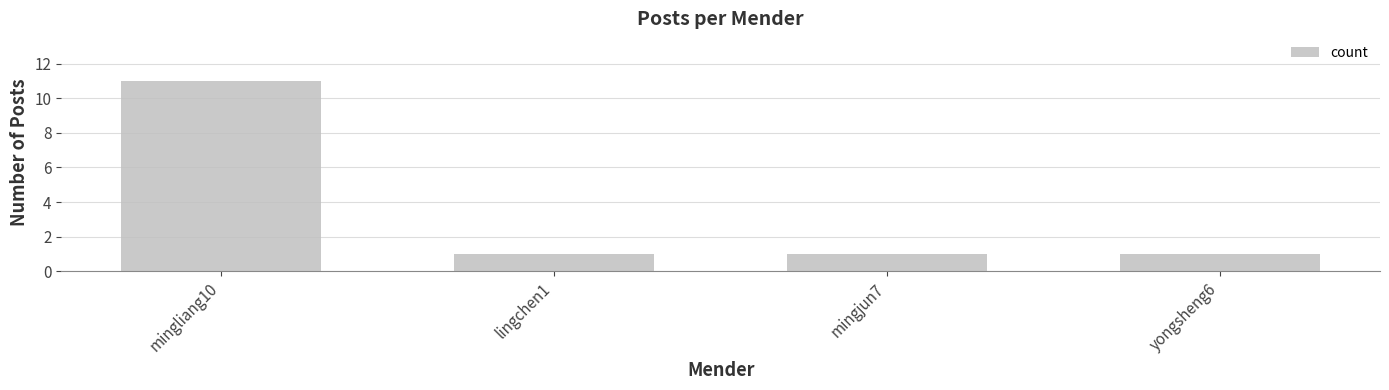

What is the smallest value displayed?

1